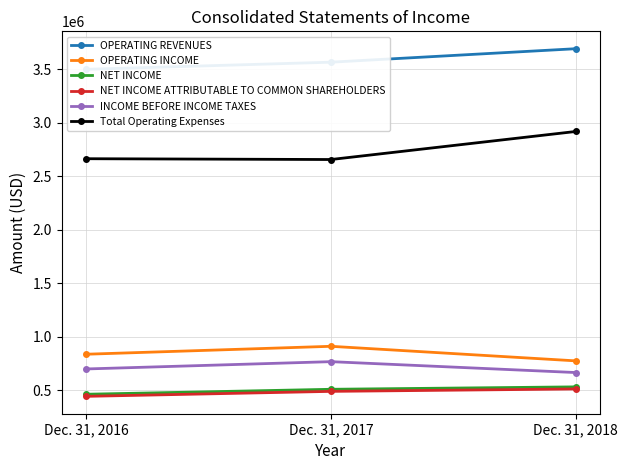

Reading left to right, extract all data points from this chart.

OPERATING REVENUES: Dec. 31, 2016=3498682	Dec. 31, 2017=3565296	Dec. 31, 2018=3691247
OPERATING INCOME: Dec. 31, 2016=835611	Dec. 31, 2017=909763	Dec. 31, 2018=773687
NET INCOME: Dec. 31, 2016=461527	Dec. 31, 2017=507949	Dec. 31, 2018=530540
NET INCOME ATTRIBUTABLE TO COMMON SHAREHOLDERS: Dec. 31, 2016=442034	Dec. 31, 2017=488456	Dec. 31, 2018=511047
INCOME BEFORE INCOME TAXES: Dec. 31, 2016=697938	Dec. 31, 2017=766221	Dec. 31, 2018=664442
Total Operating Expenses: Dec. 31, 2016=2663071	Dec. 31, 2017=2655533	Dec. 31, 2018=2917560